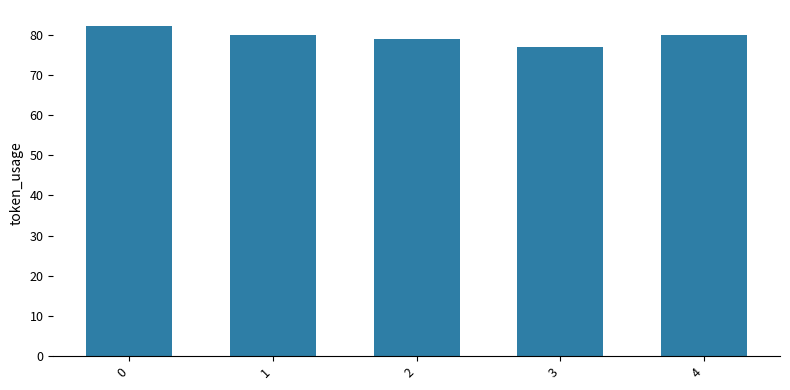

Reading left to right, what are all the values shown in this chart?

0=82	1=80	2=79	3=77	4=80